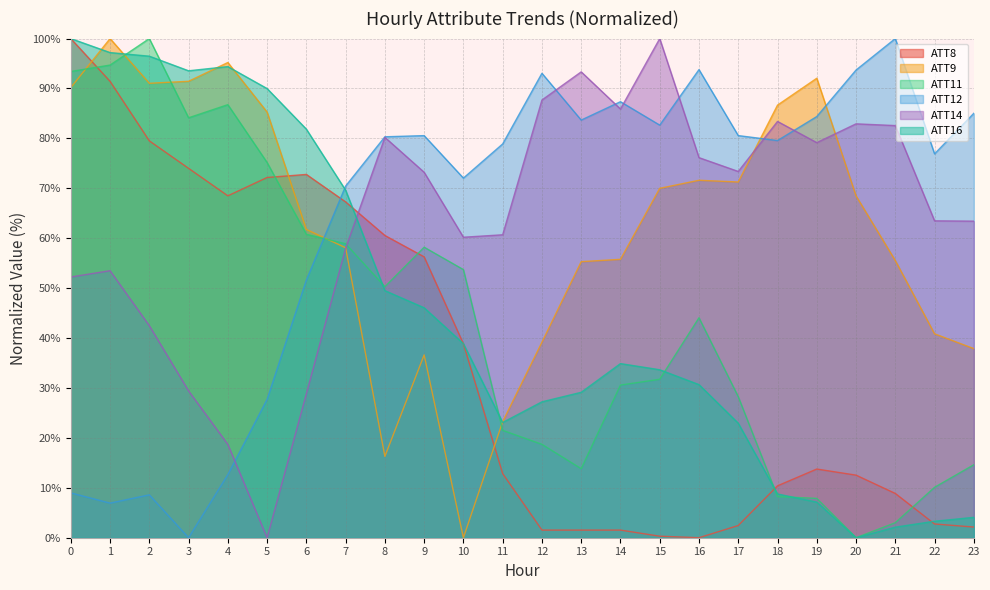

How many interior local valleys does the ATT14 series have?

5